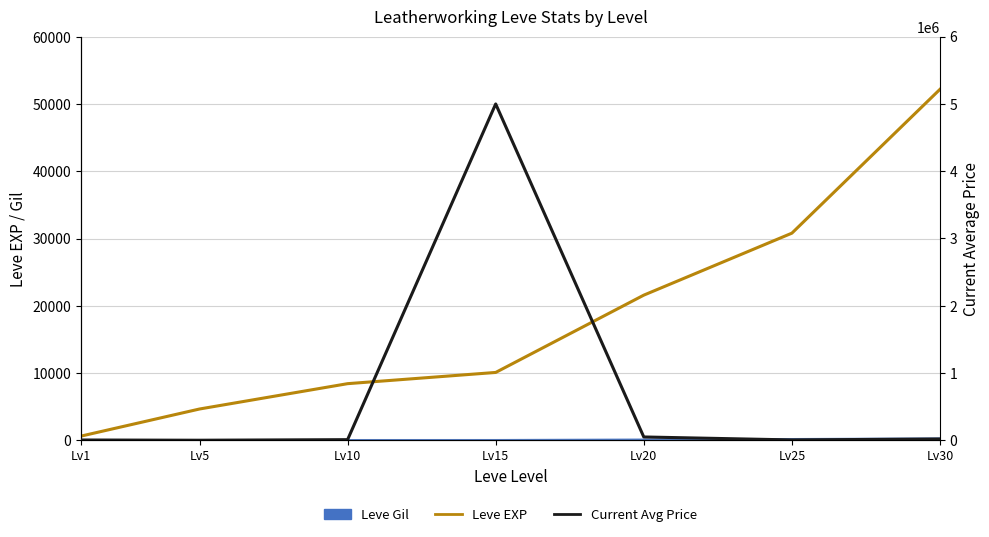

Which label corresponds to the smallest value in the chart?

Lv1